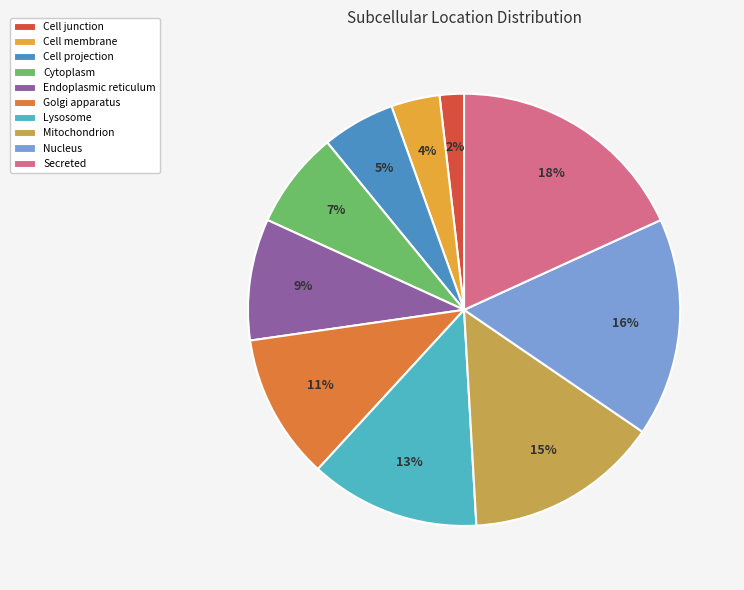

Does any single category account for the majority?

No